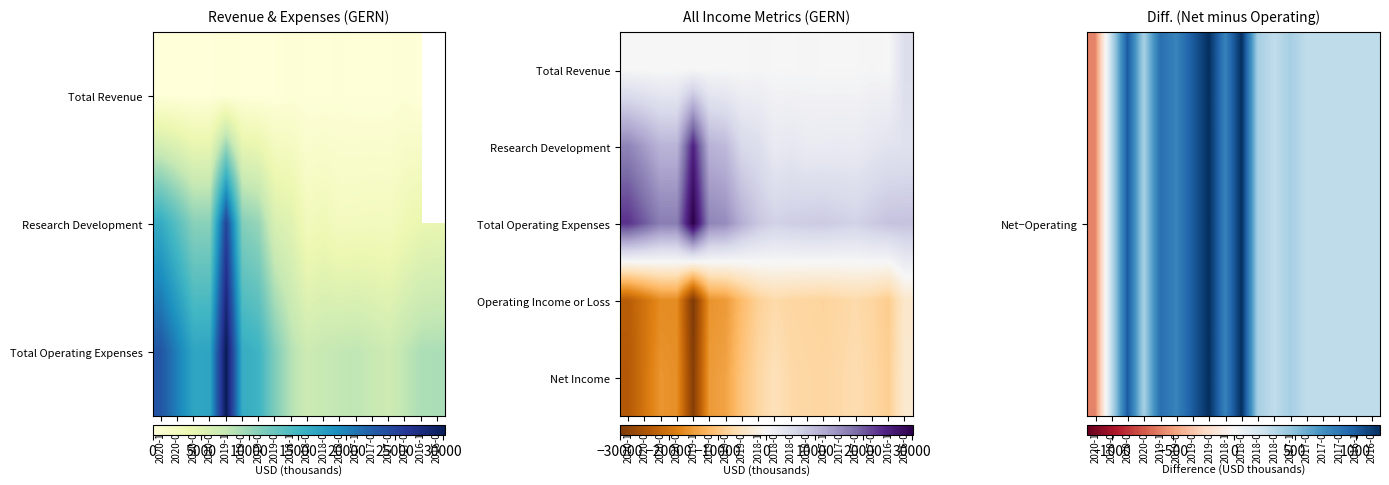

How many series are shown in this chart?

5